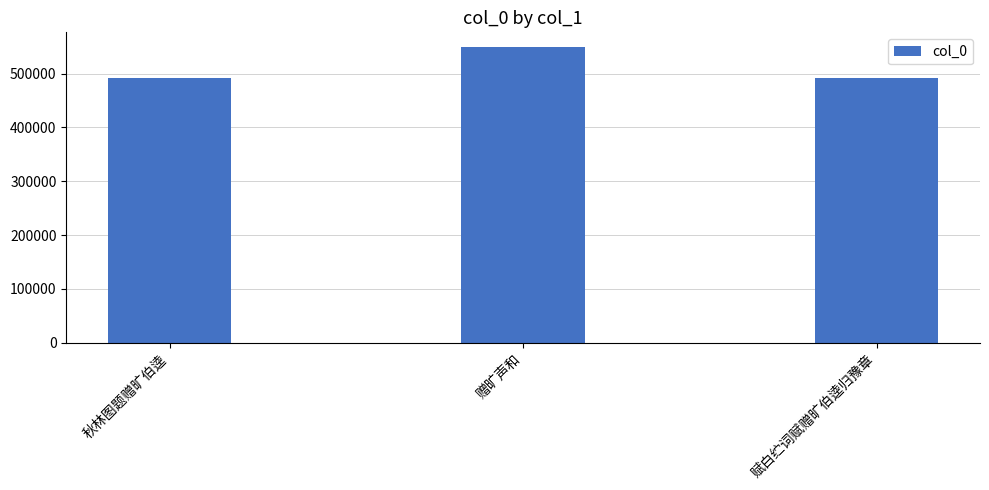

What is the difference between the maximum and second lowest values?

57062